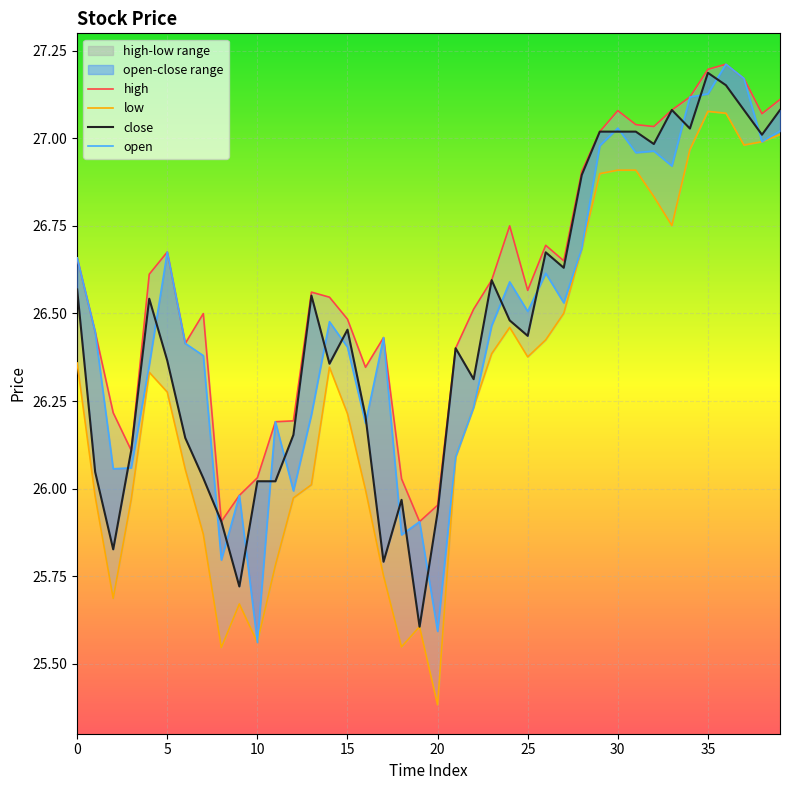

What is the spread (max minus min) of values at 36?

0.1